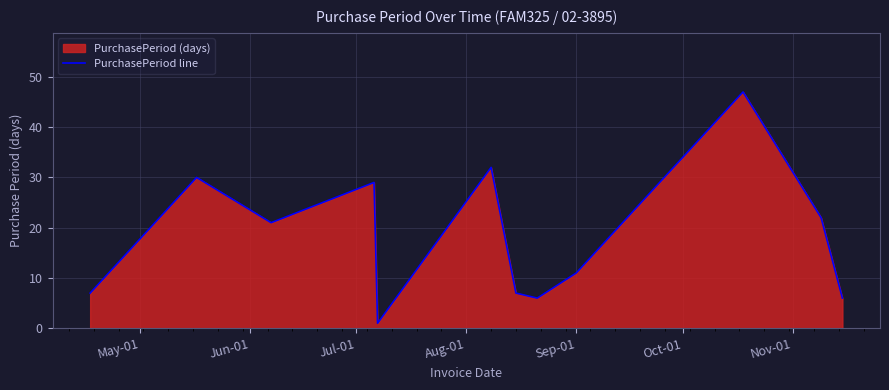

What is the difference between the maximum and minimum values?

46